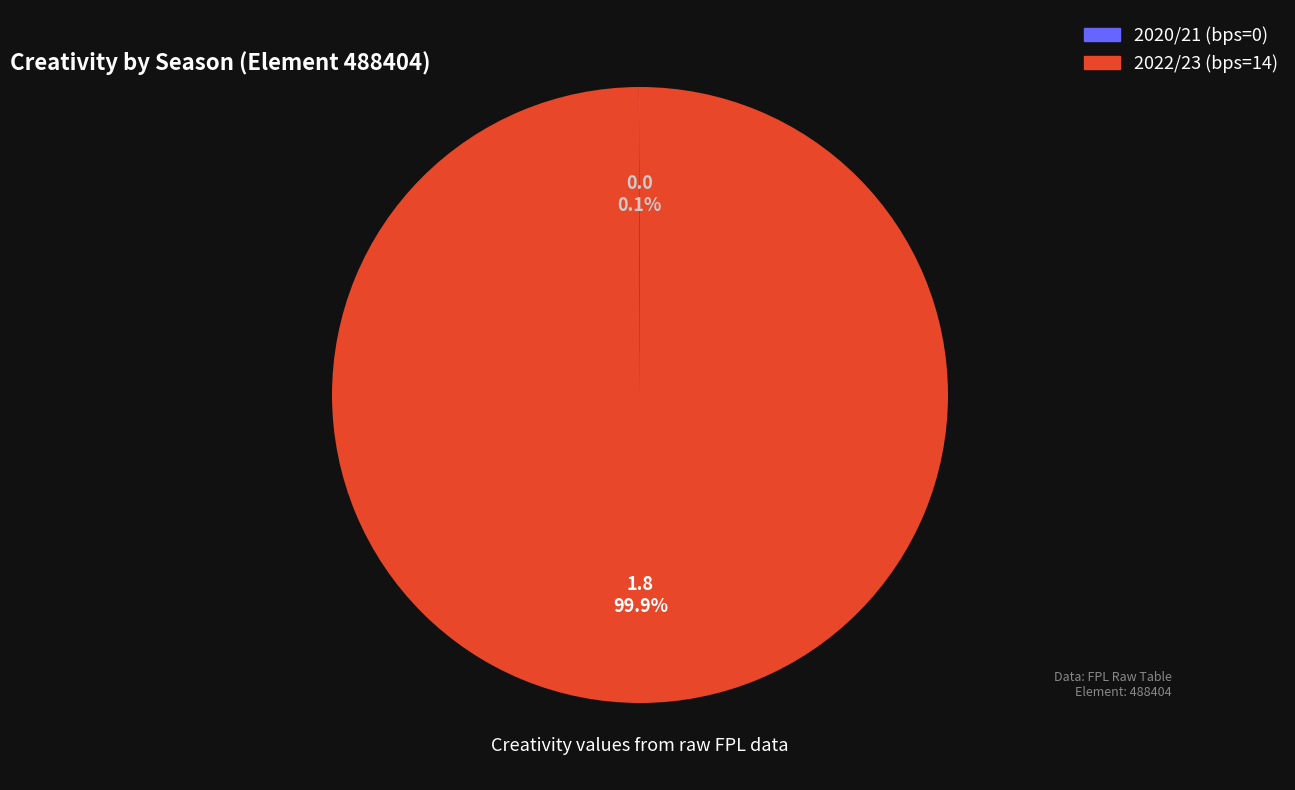

Which category has the biggest portion of the pie?

2022/23 (bps=14)